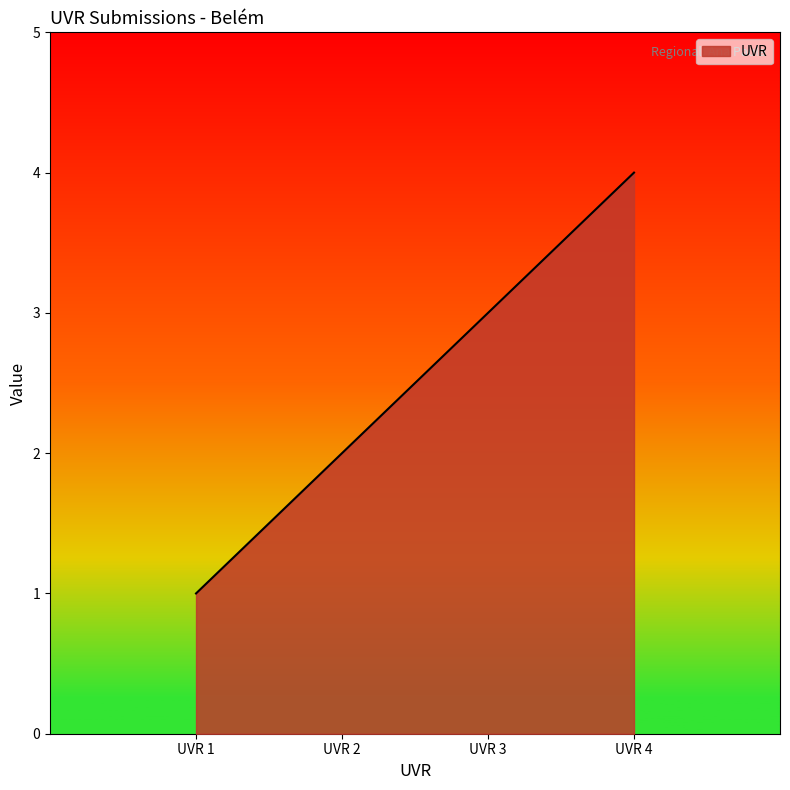

List the labels in order of value, largest first.

UVR 4, UVR 3, UVR 2, UVR 1